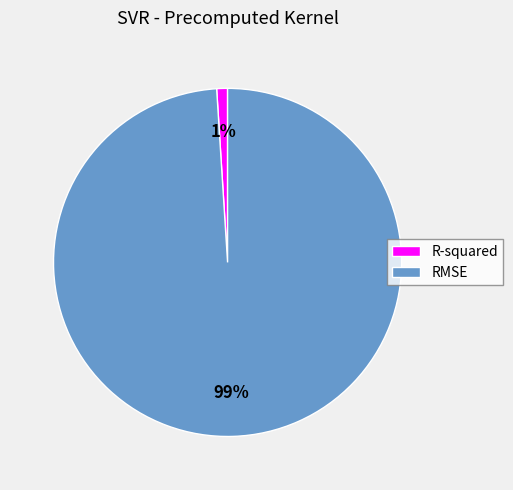

To the nearest percent, what is the difference between the RMSE and R-squared slice percentages?

98%